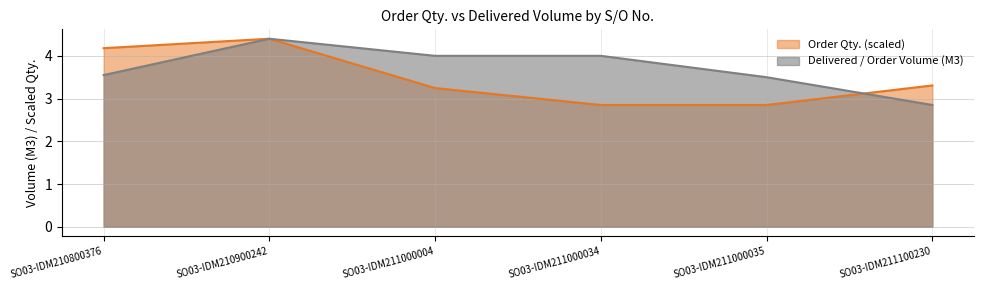

At SO03-IDM210900242, list the series in order from smallest to largest.

Order Qty., Delivered / Order Volume (M3)